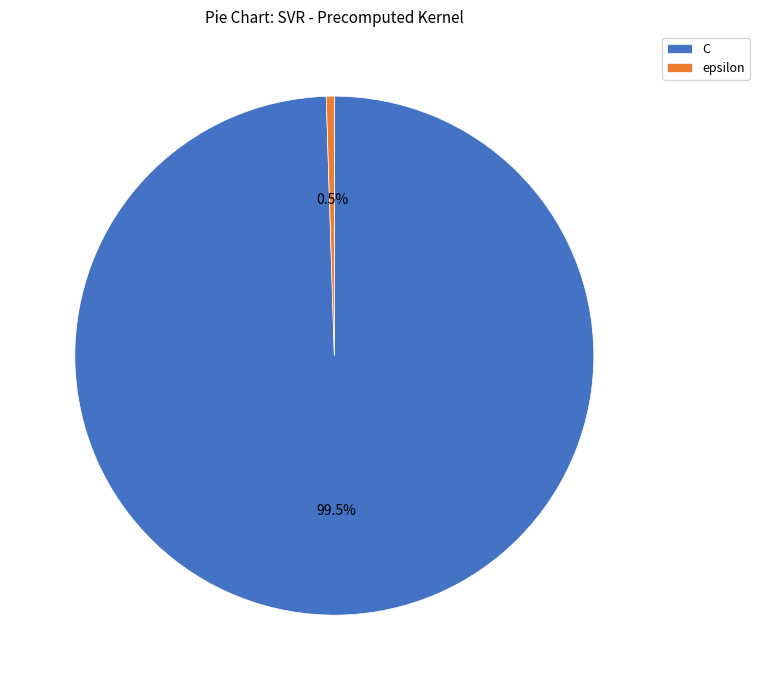

Which slice represents more than half of the pie?

C